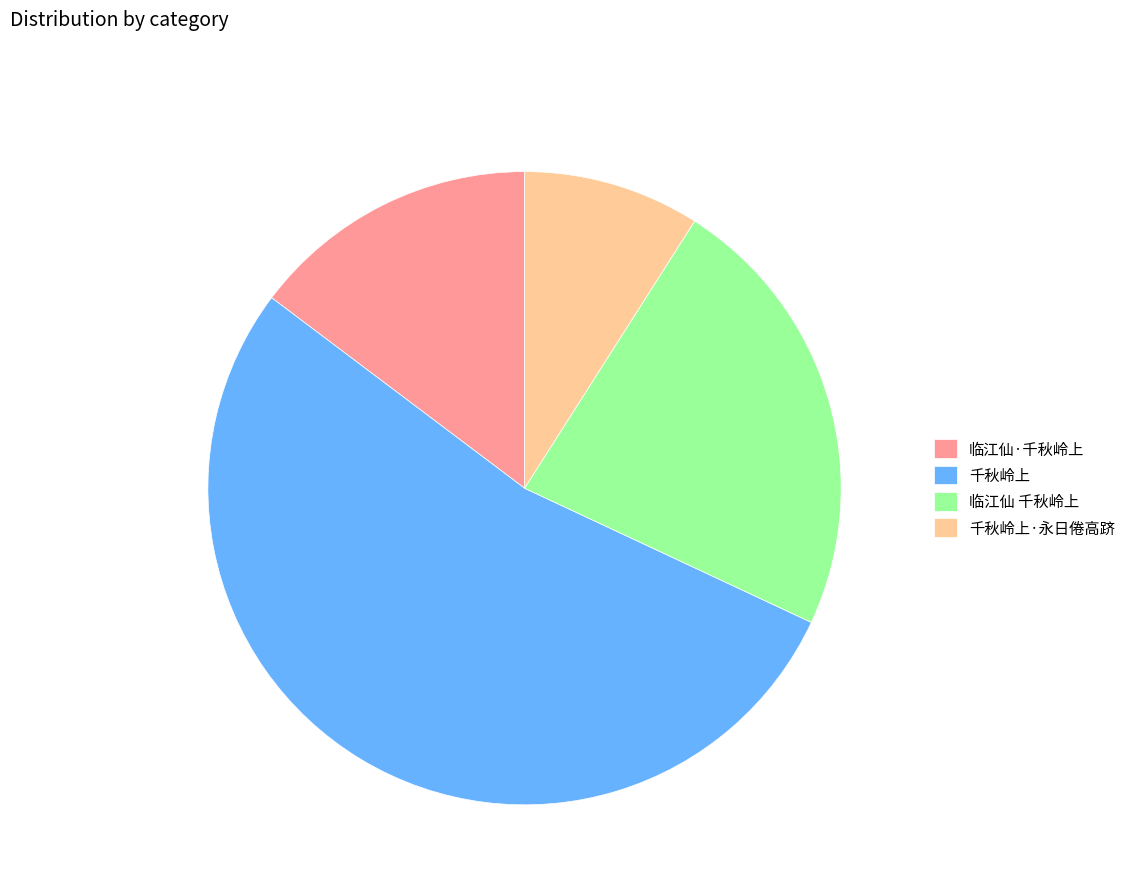

Which category has the biggest portion of the pie?

千秋岭上